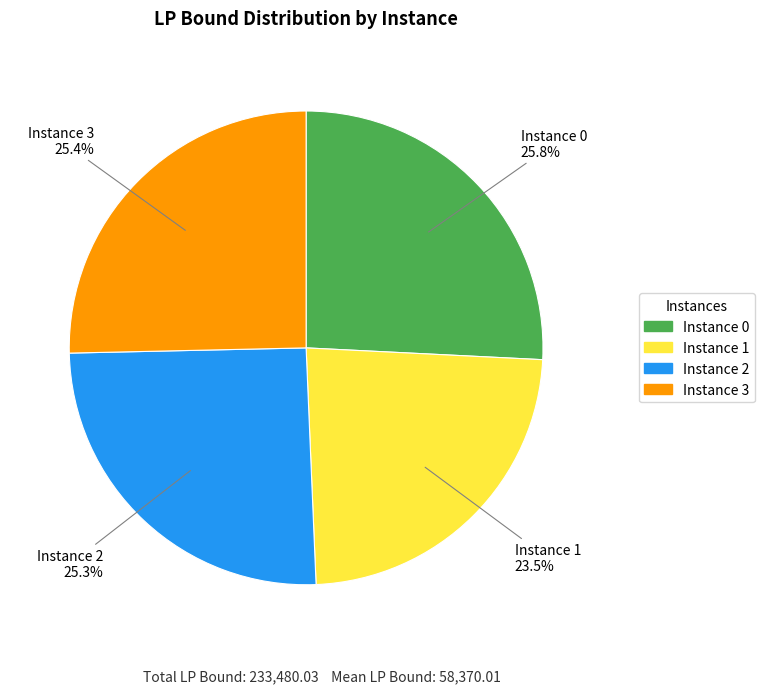

Is there a majority slice in this chart?

No